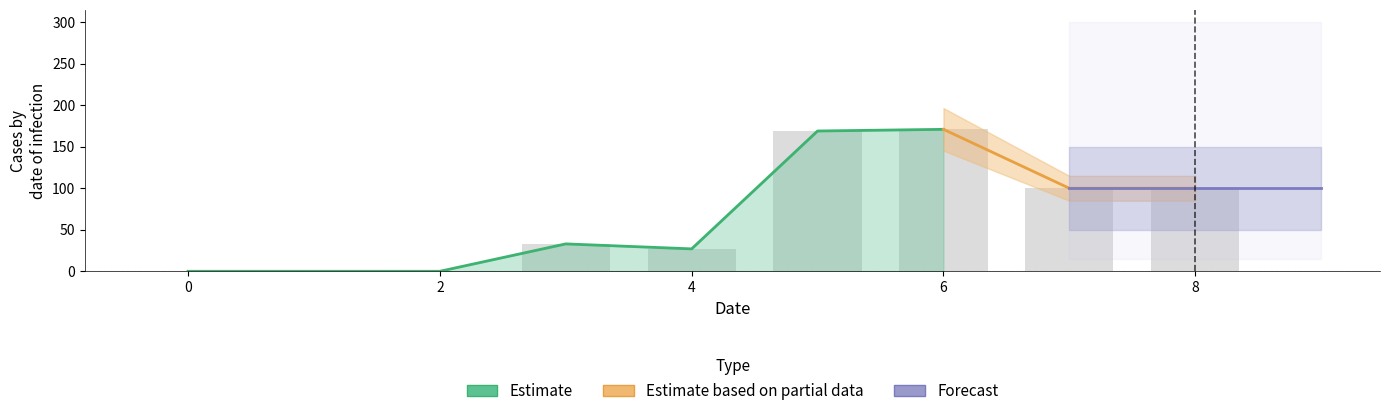

The 1 series shows 100 at 7. True or false?

True